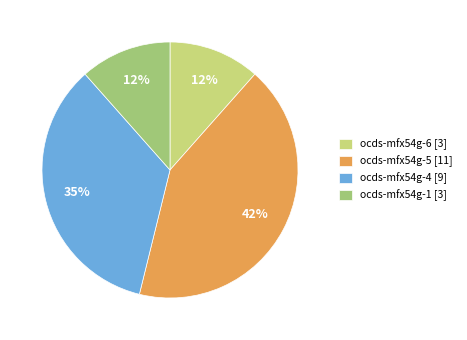

Combined, do ocds-mfx54g-1 [3] and ocds-mfx54g-6 [3] account for over 50%?

No